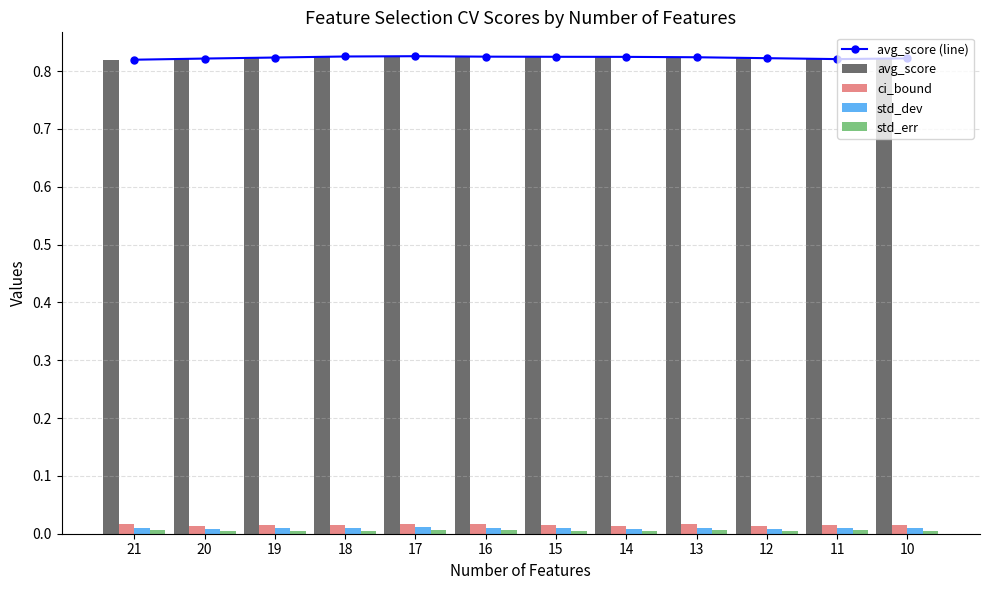

Reading left to right, extract all data points from this chart.

avg_score (line): 21=0.8	20=0.8	19=0.8	18=0.8	17=0.8	16=0.8	15=0.8	14=0.8	13=0.8	12=0.8	11=0.8	10=0.8
avg_score: 21=0.8	20=0.8	19=0.8	18=0.8	17=0.8	16=0.8	15=0.8	14=0.8	13=0.8	12=0.8	11=0.8	10=0.8
ci_bound: 21=0.0	20=0.0	19=0.0	18=0.0	17=0.0	16=0.0	15=0.0	14=0.0	13=0.0	12=0.0	11=0.0	10=0.0
std_dev: 21=0.0	20=0.0	19=0.0	18=0.0	17=0.0	16=0.0	15=0.0	14=0.0	13=0.0	12=0.0	11=0.0	10=0.0
std_err: 21=0.0	20=0.0	19=0.0	18=0.0	17=0.0	16=0.0	15=0.0	14=0.0	13=0.0	12=0.0	11=0.0	10=0.0